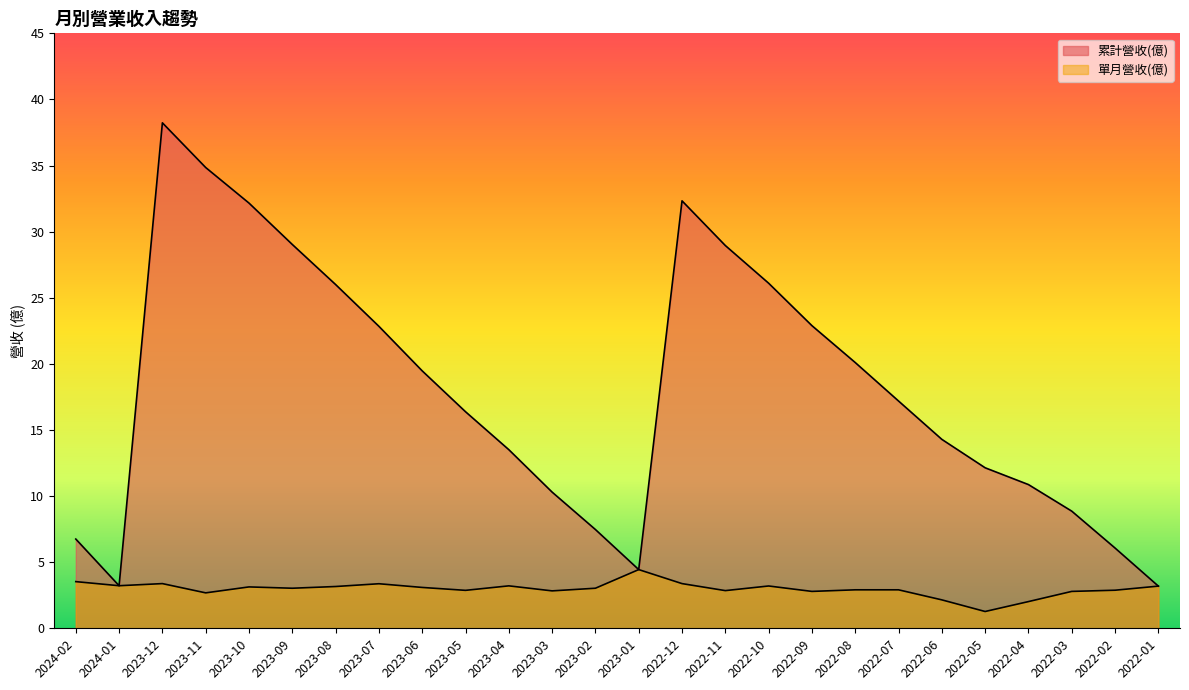

What is the smallest value displayed?

1.3